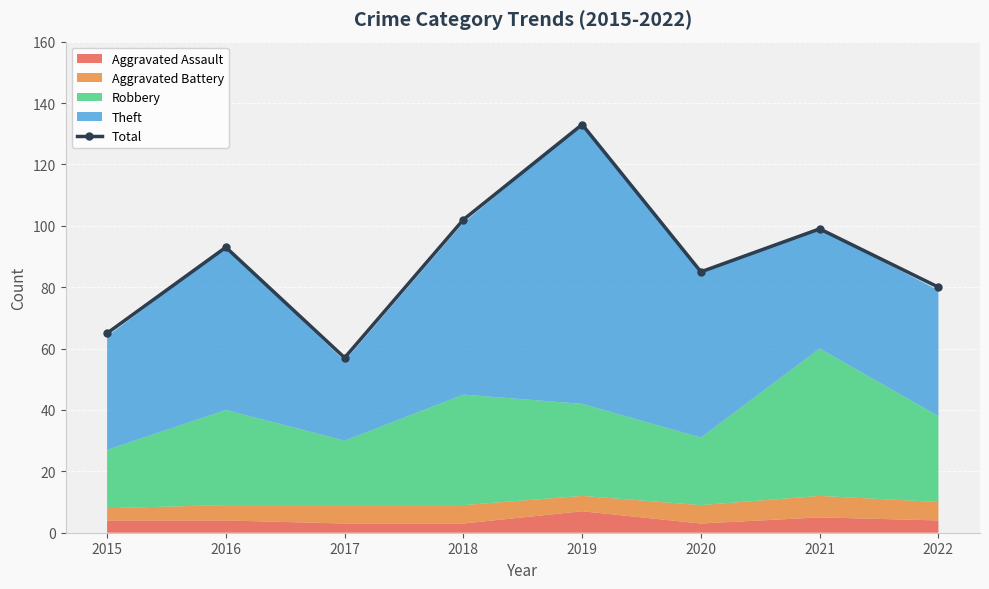

List the labels in order of value, largest first.

2019, 2018, 2021, 2016, 2020, 2022, 2015, 2017